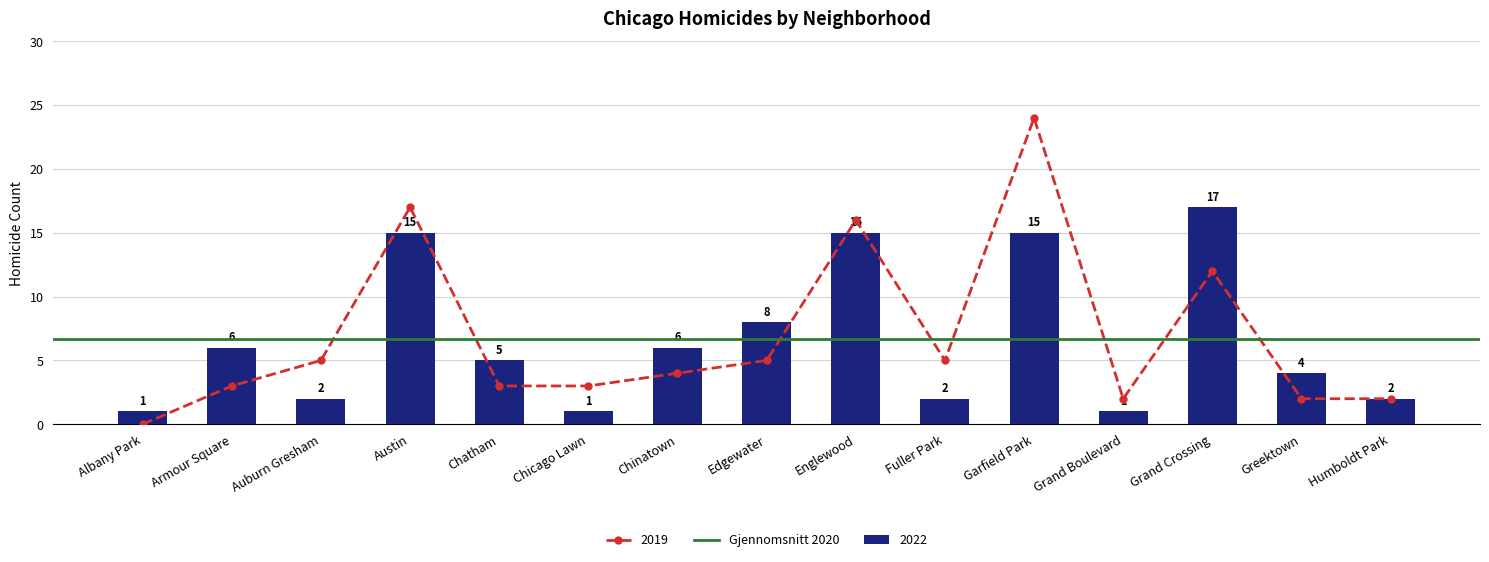

What is the difference between the maximum and minimum values in the 2022 series?

16